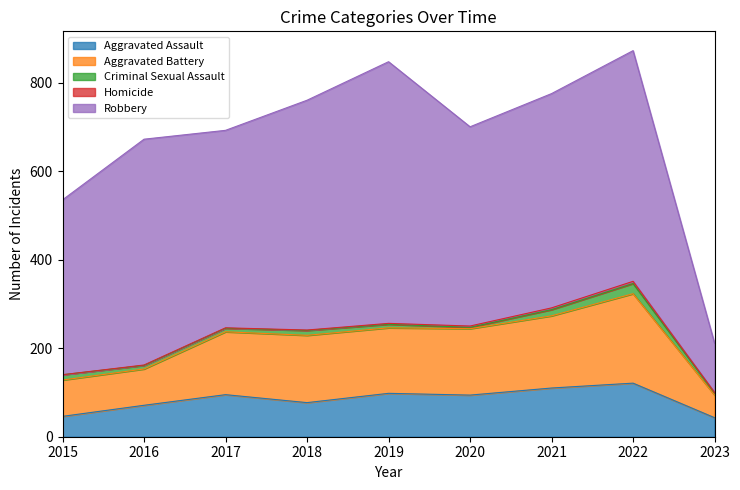

How many series are shown in this chart?

5